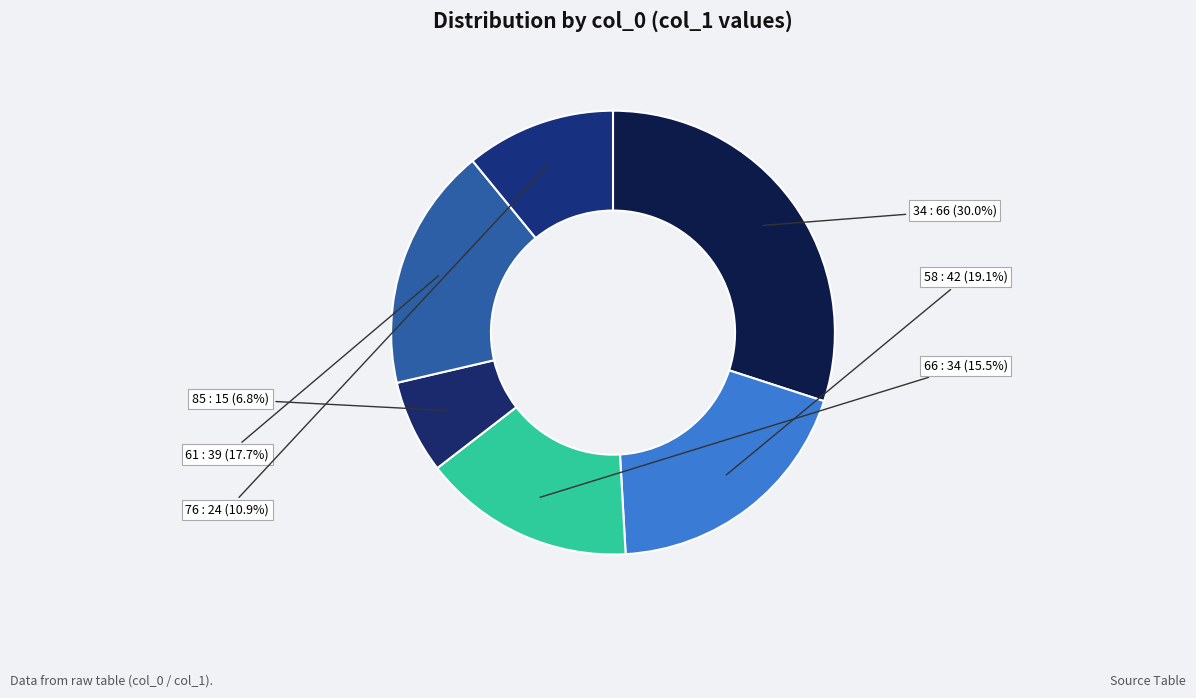

The 58 slice represents 28% of the pie. True or false?

False